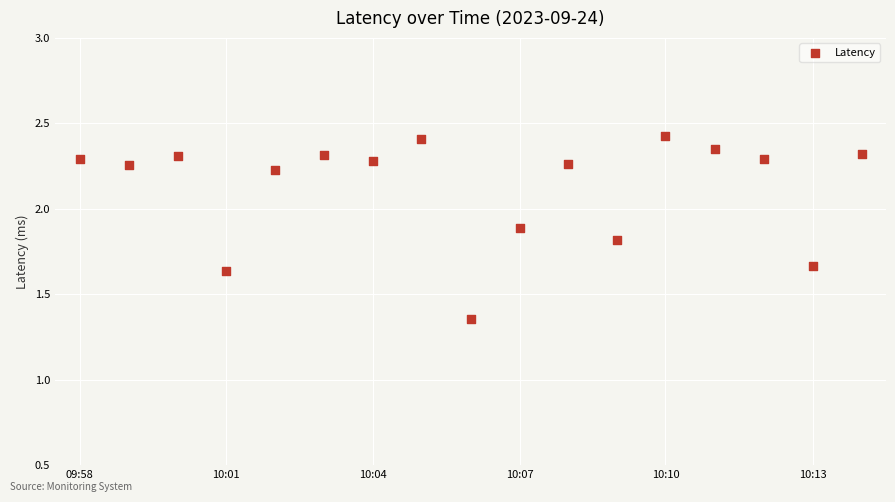

What is the range of Y values (max minus min)?

1.1